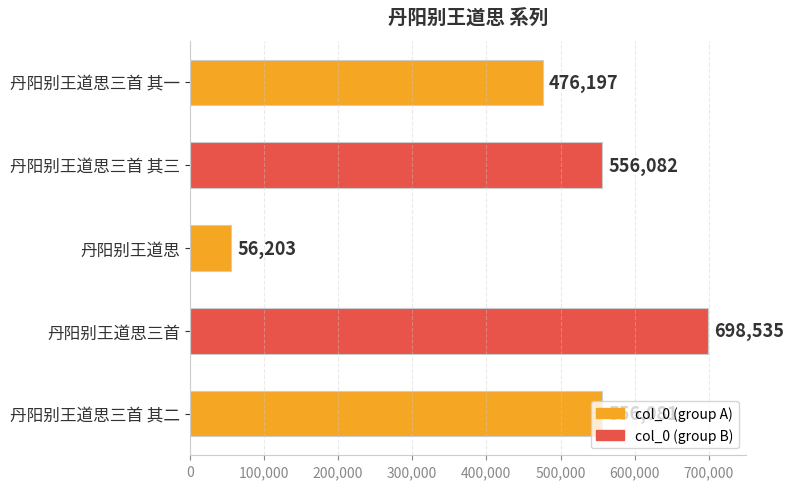

The chart shows a value of 698535 at 丹阳别王道思三首. True or false?

True